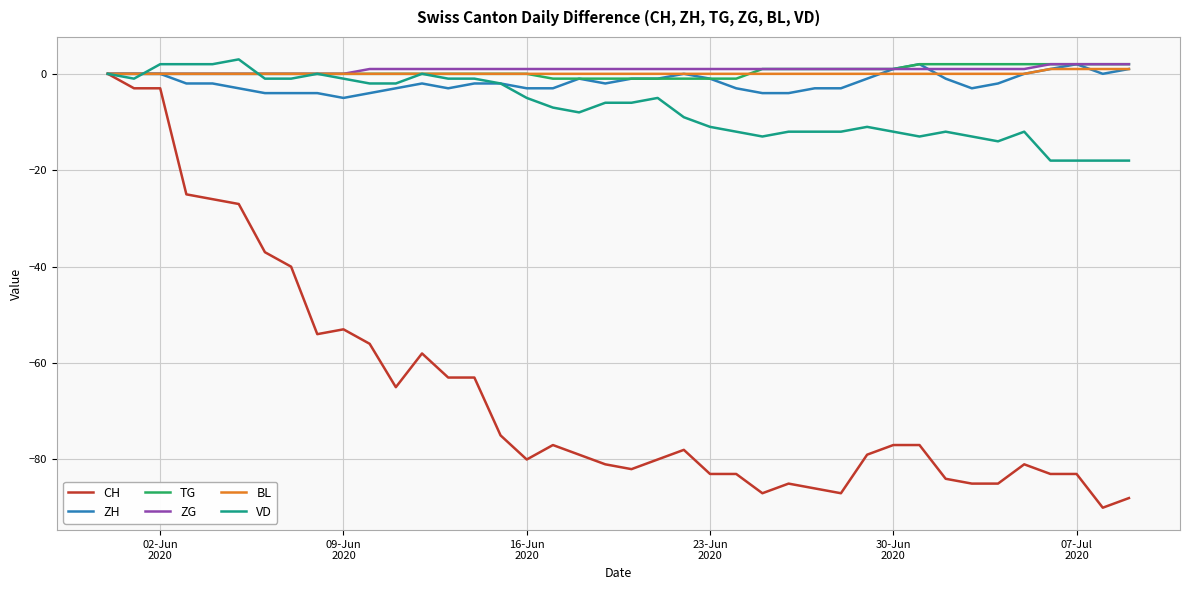

Which series has the widest spread of values?

CH